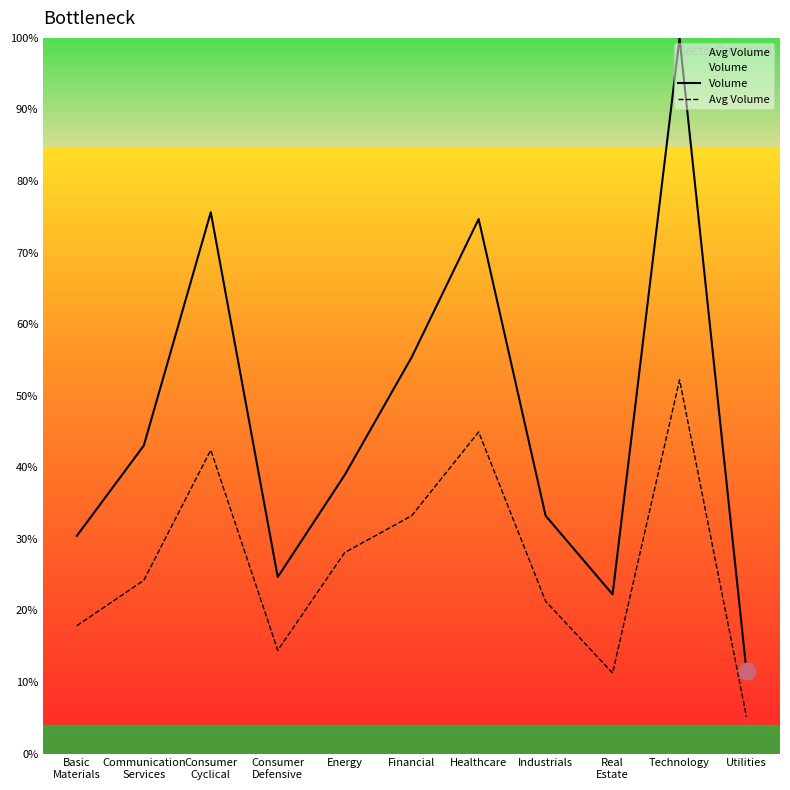

What are all the series names shown in the legend?

Volume, Avg Volume